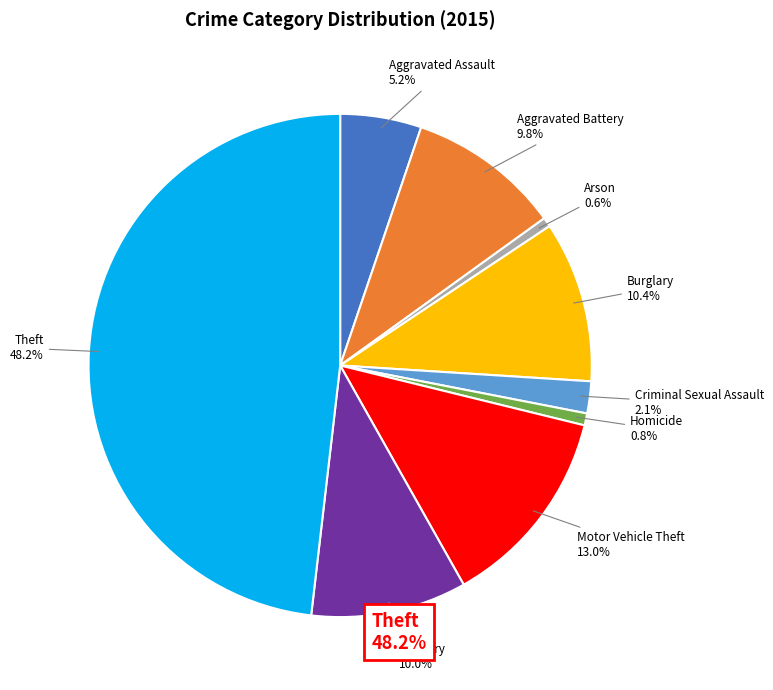

What is the largest slice in the pie chart?

Theft